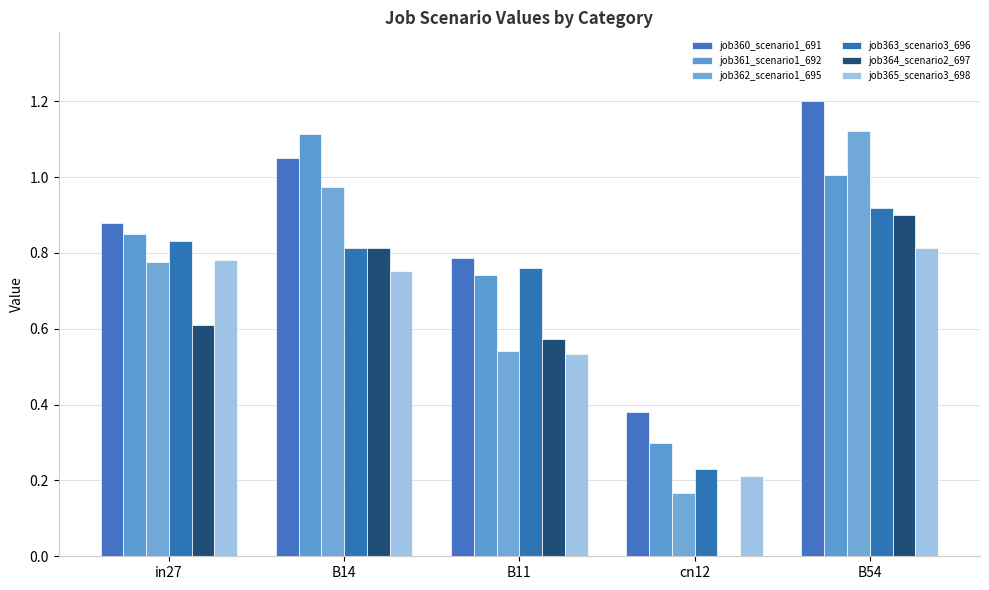

The value of job361_scenario1_692 at in27 is 0.8. True or false?

True